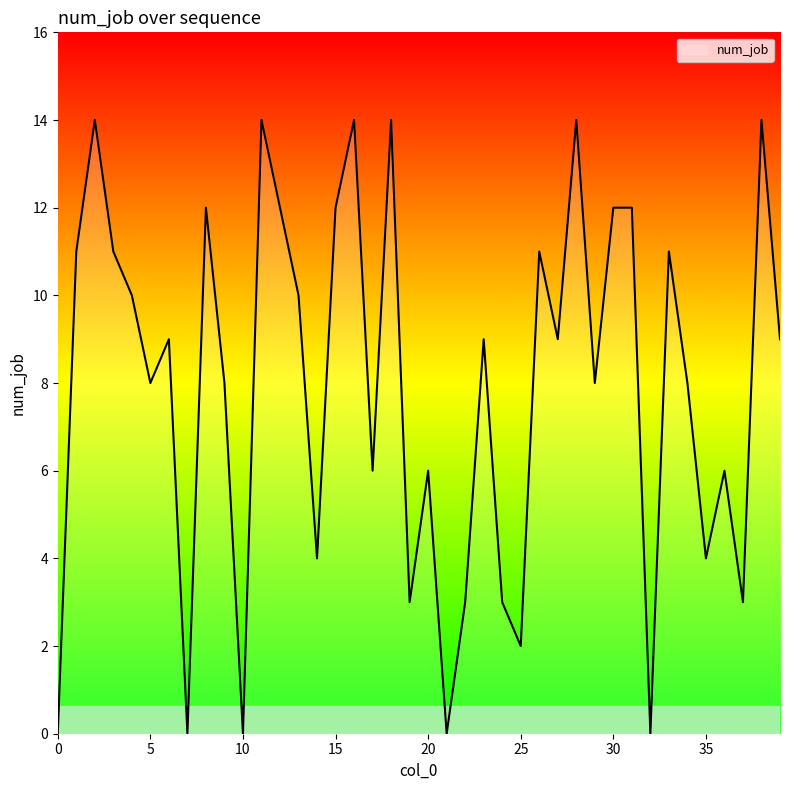

True or false: there are more than 1 points higher than both neighbors.

True